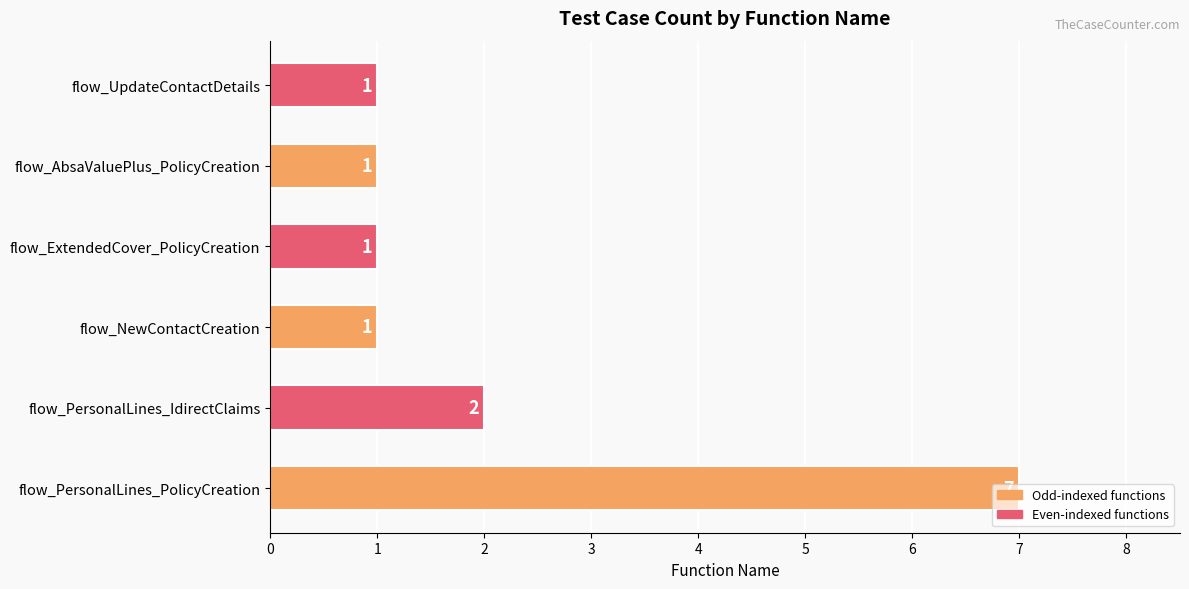

What is the difference between the maximum and second lowest values?

6